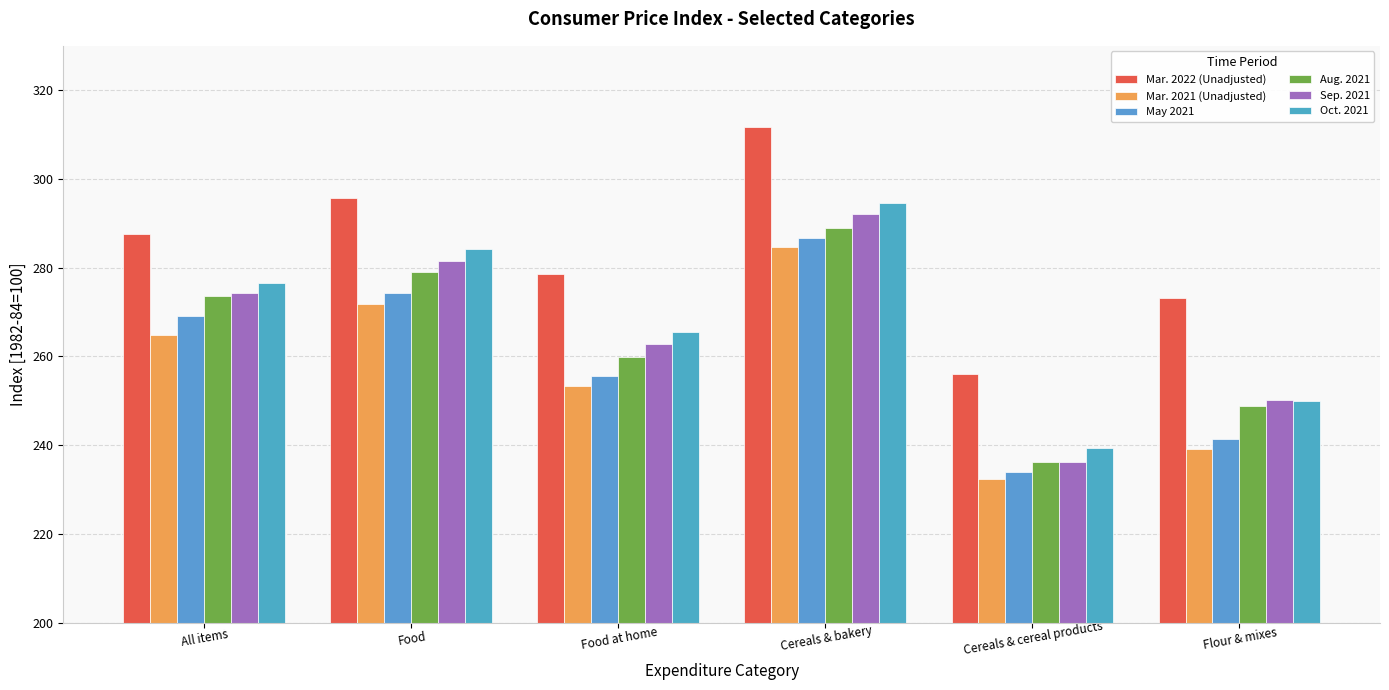

How many categories are shown in the chart?

6